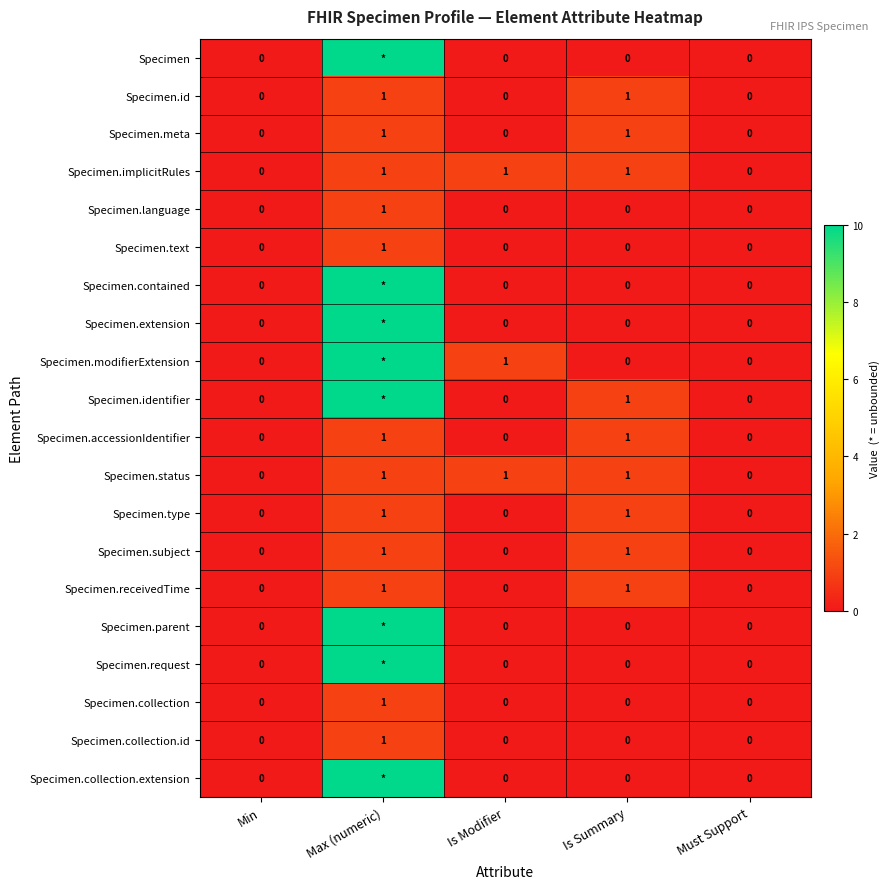

The Specimen.receivedTime series shows 1 at Max (numeric). True or false?

True